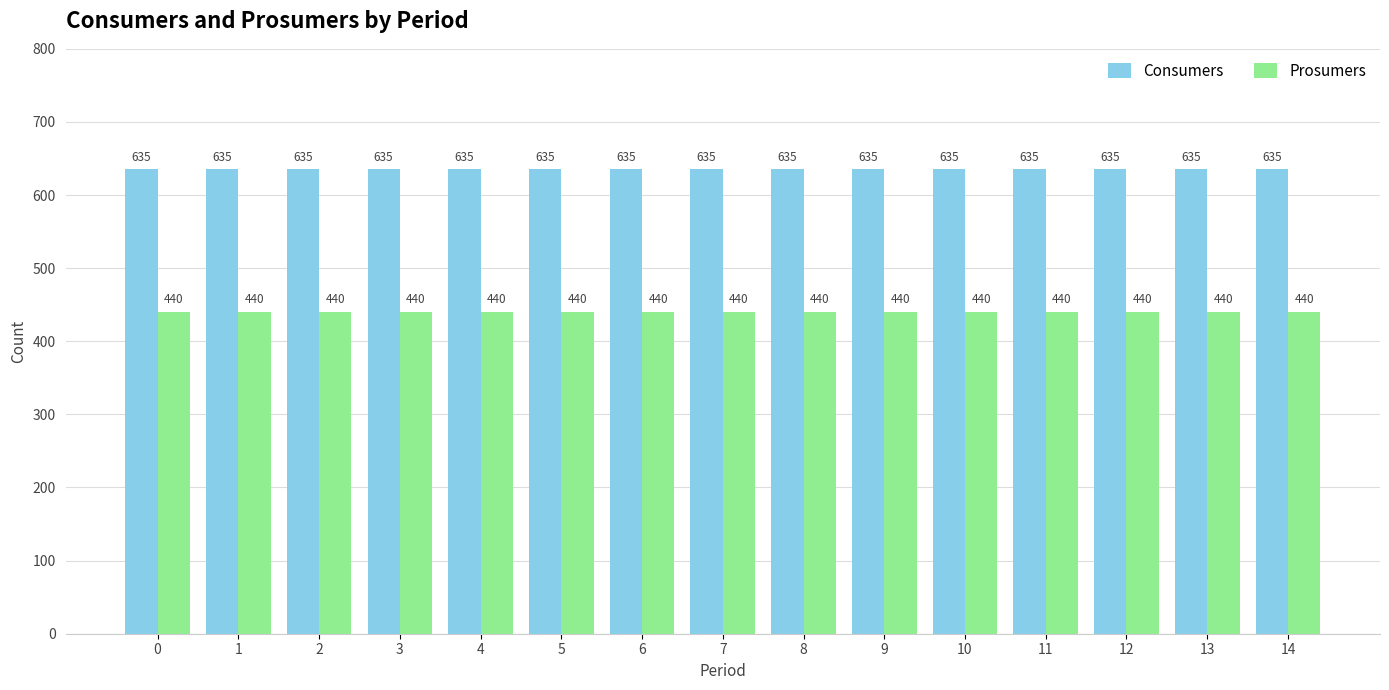

Rank the series by their maximum value, from highest to lowest.

Consumers, Prosumers